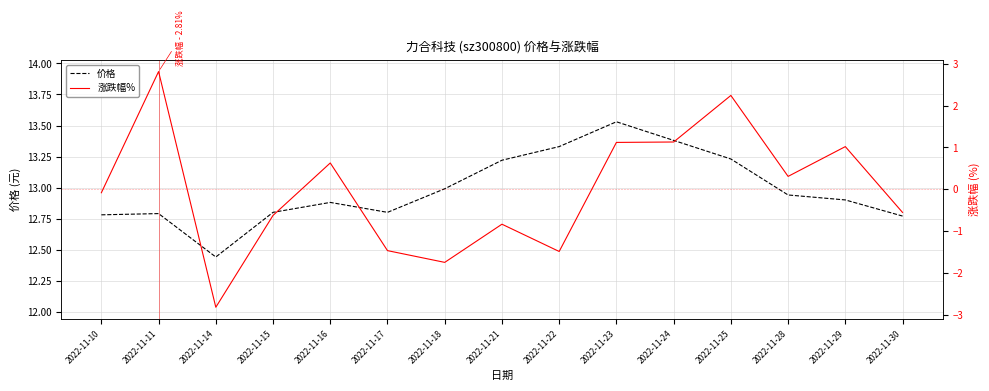

Is the value of 价格 at 2022-11-16 greater than the value of 涨跌幅% at 2022-11-15?

Yes